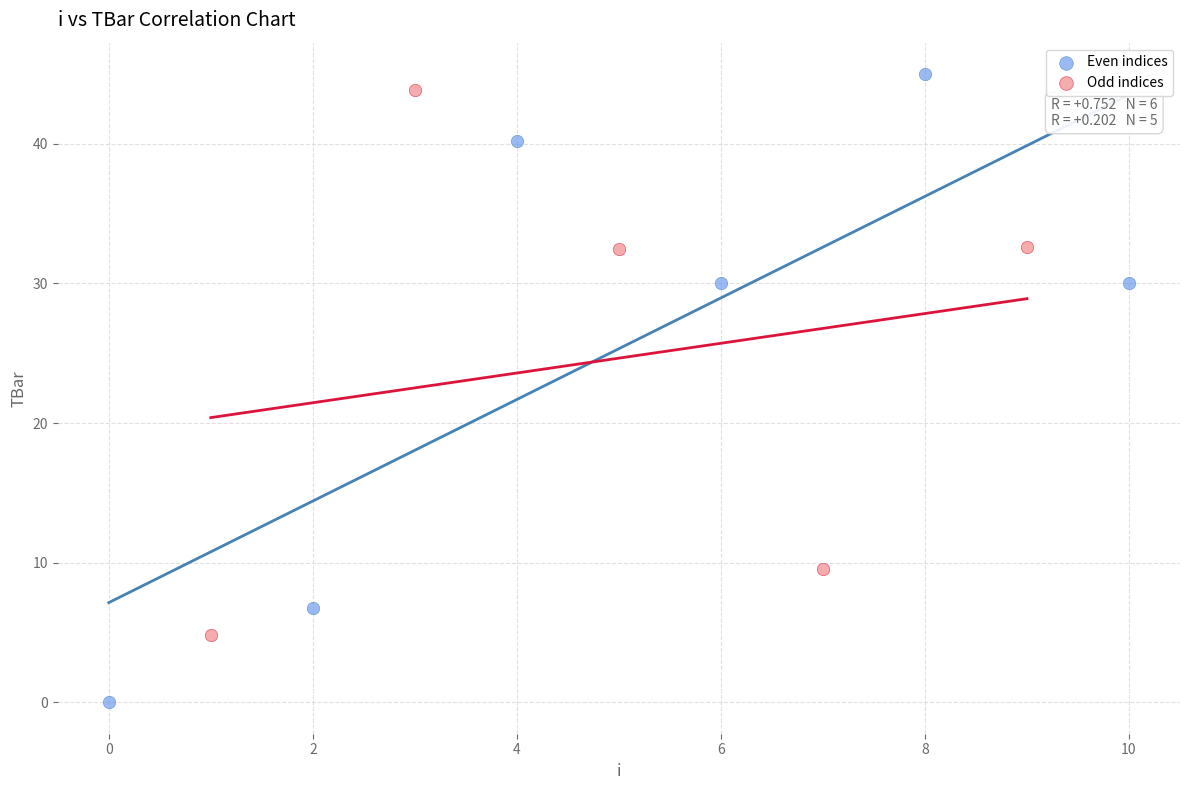

What are all the series names shown in the legend?

Even indices, Odd indices